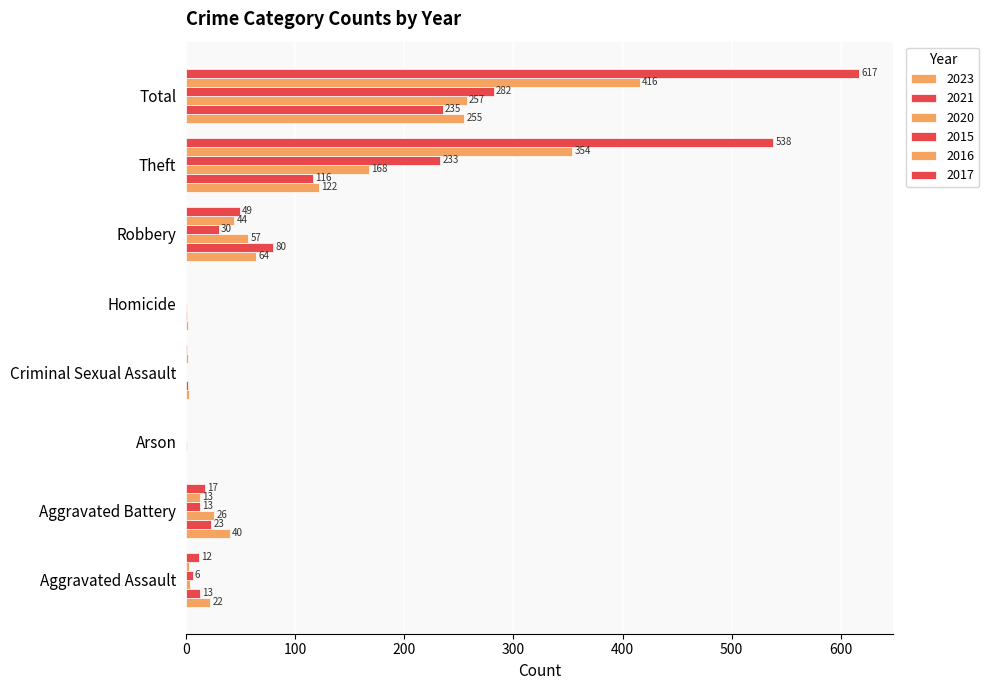

What is the highest value of the 2015 series?

282